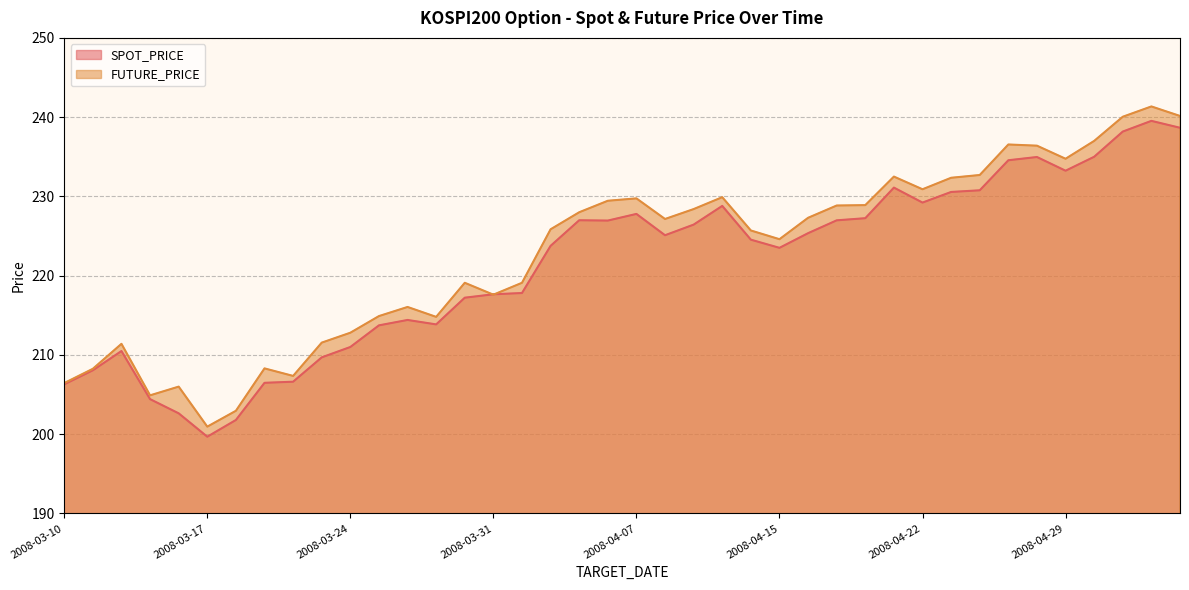

What is the difference between the FUTURE_PRICE values at 2008-04-03 and 2008-04-10?

0.4